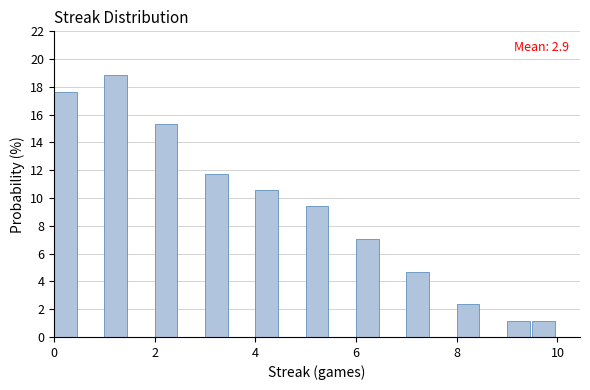

Read against the x-axis, roughly where is the centre of the tallest bar?

1.2